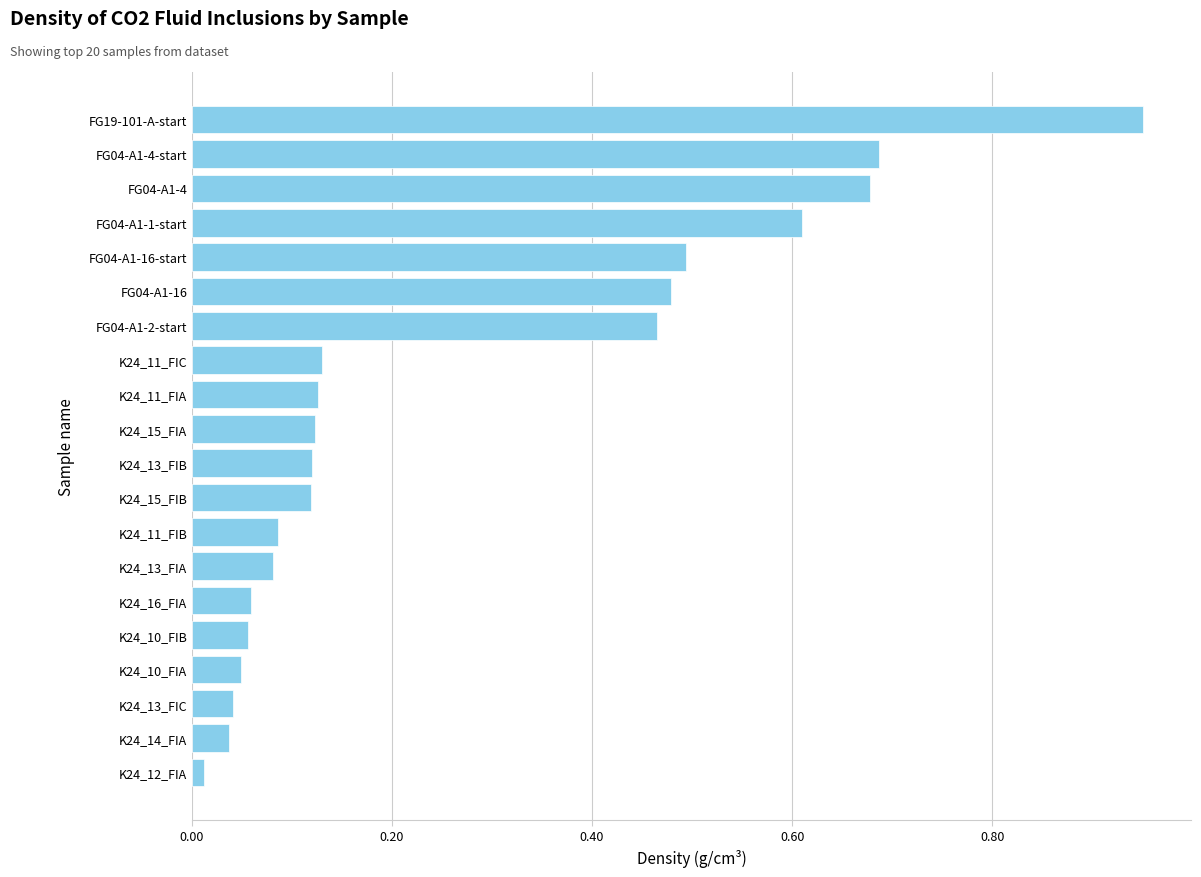

Is it true that the value at FG04-A1-1-start is 0.6?

True